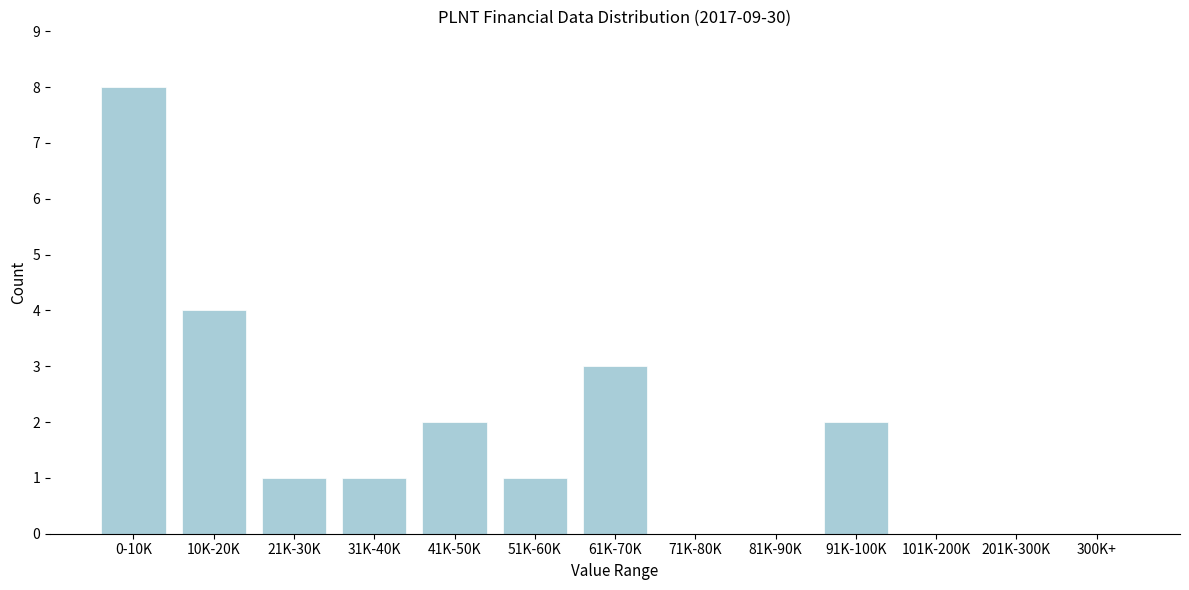

Reading right to left, what are all the values shown in this chart?

300K+=0	201K-300K=0	101K-200K=0	91K-100K=2	81K-90K=0	71K-80K=0	61K-70K=3	51K-60K=1	41K-50K=2	31K-40K=1	21K-30K=1	10K-20K=4	0-10K=8